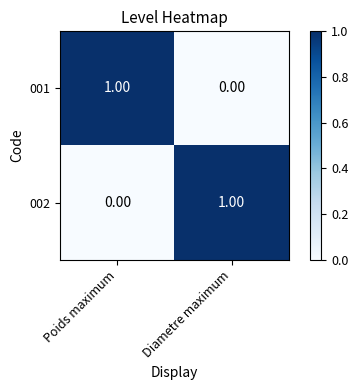

At which label does 002 reach its peak?

Diametre maximum